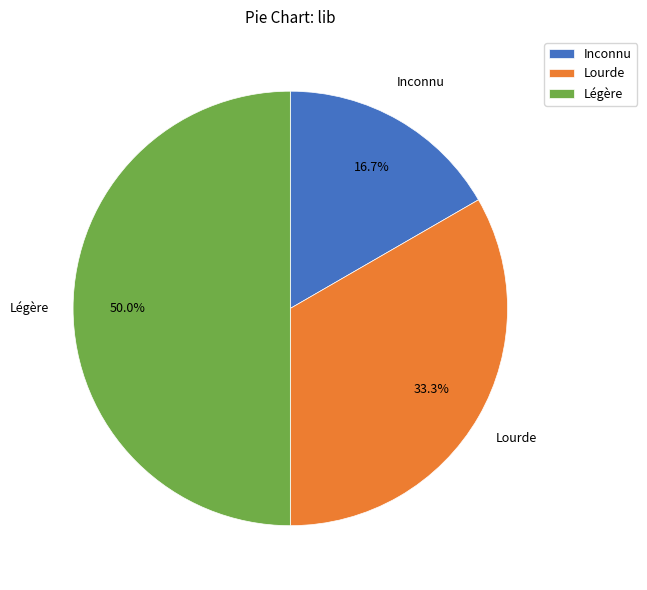

What is the largest slice in the pie chart?

Légère